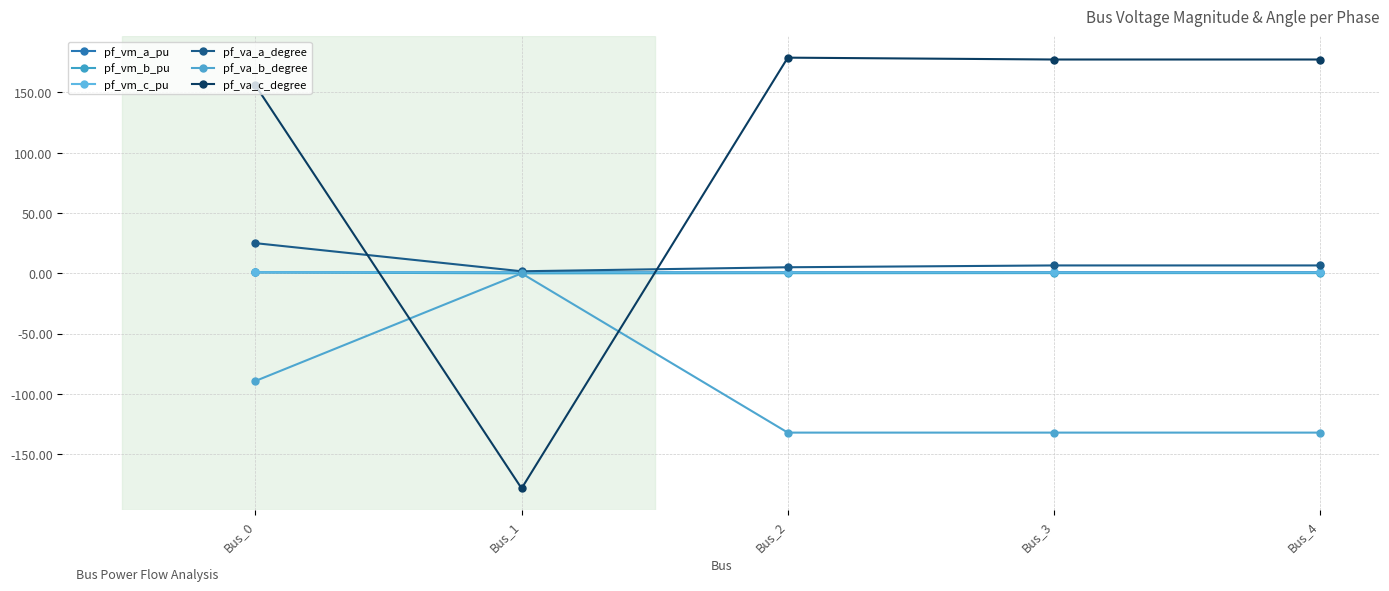

Rank the categories by pf_va_a_degree value from highest to lowest.

Bus_0, Bus_3, Bus_4, Bus_2, Bus_1